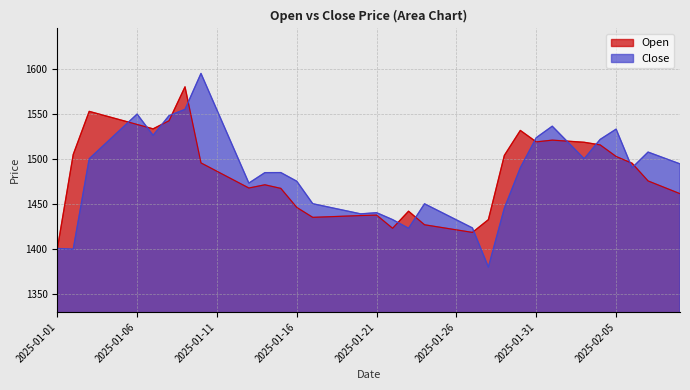

True or false: Close and Open cross at least once.

True